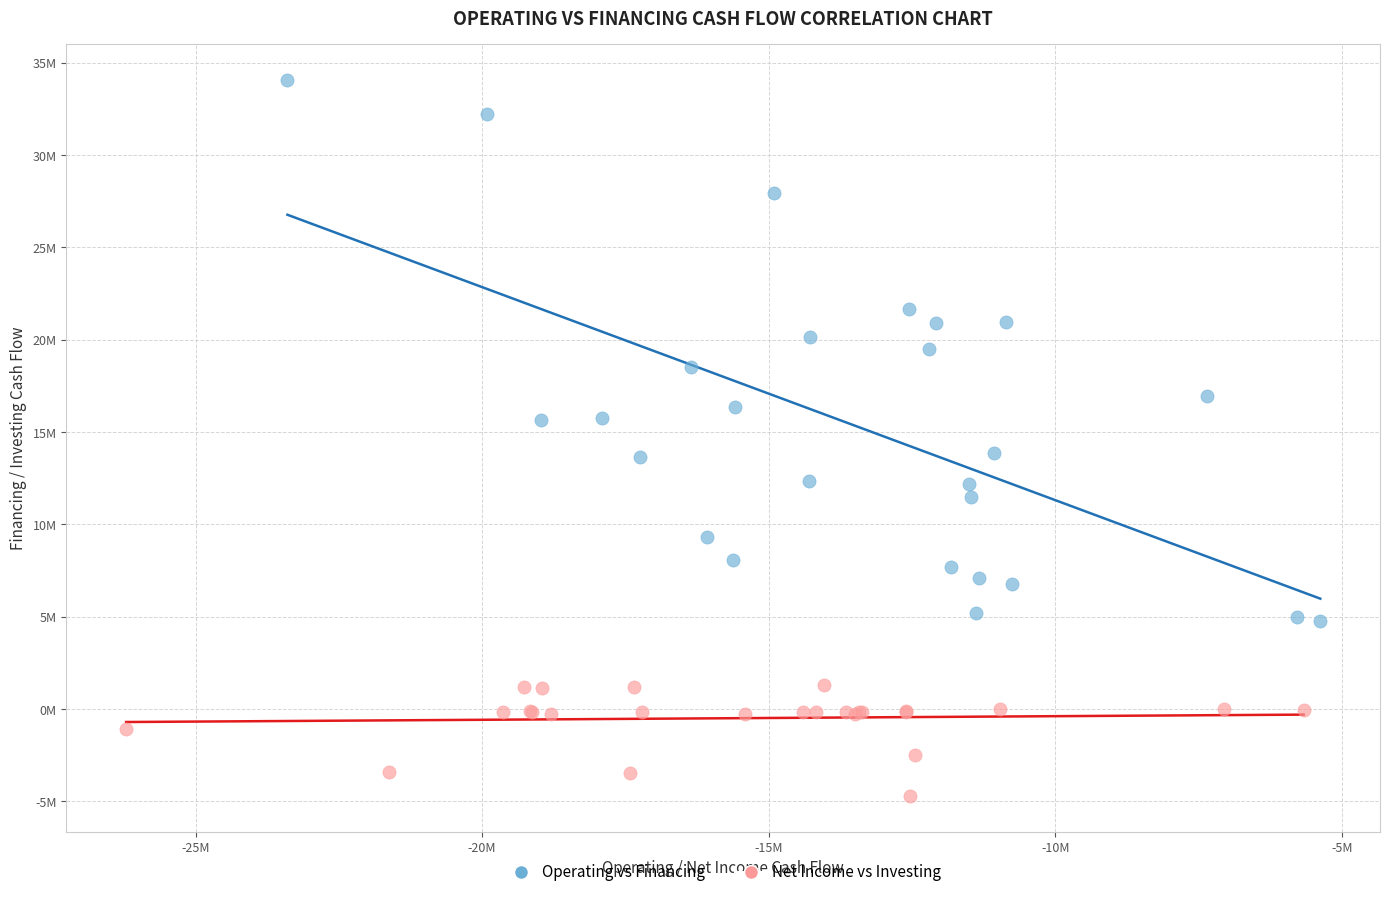

Which series reaches the maximum Y coordinate?

Operating vs Financing